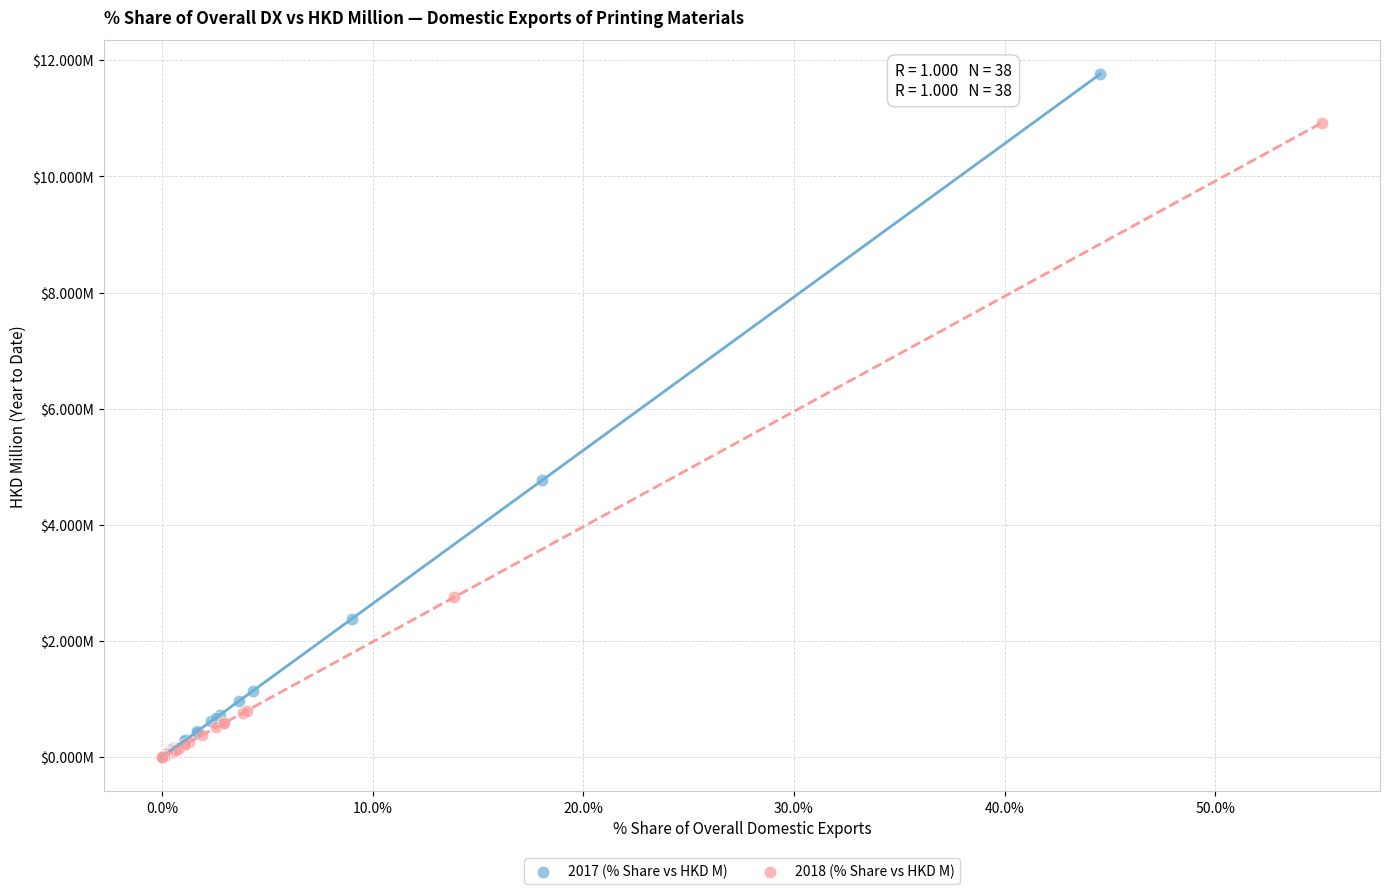

Which series has the widest spread of Y values?

2017 (% Share vs HKD M)